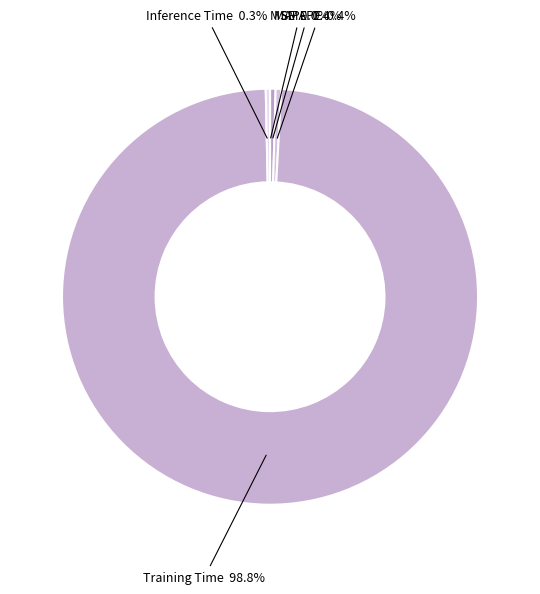

What is the largest slice in the pie chart?

Training Time